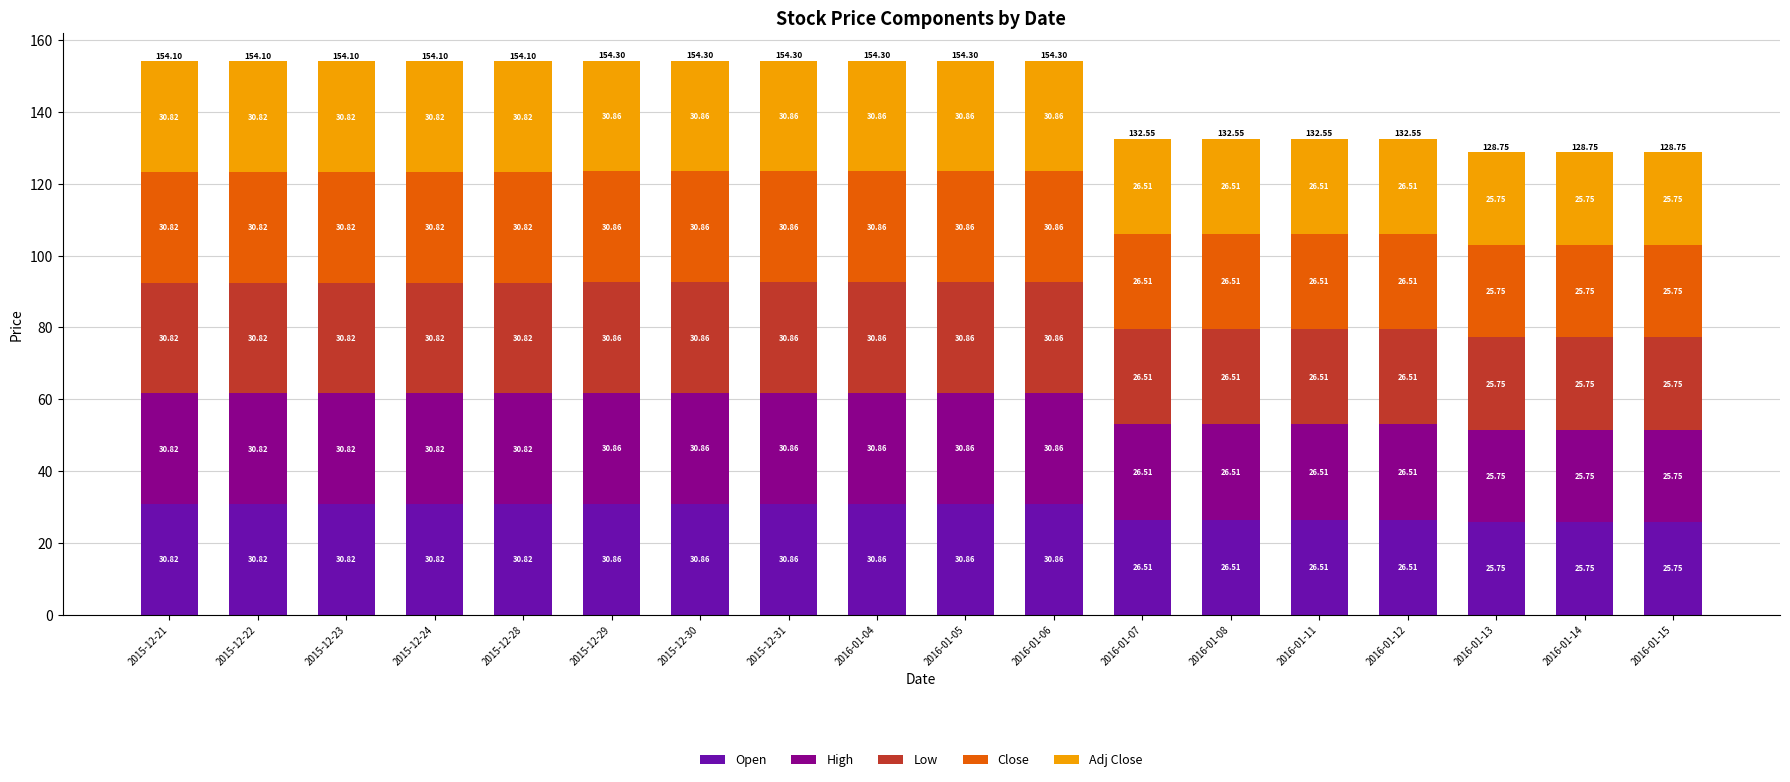

What is the total value across all series at 2016-01-14?

128.8